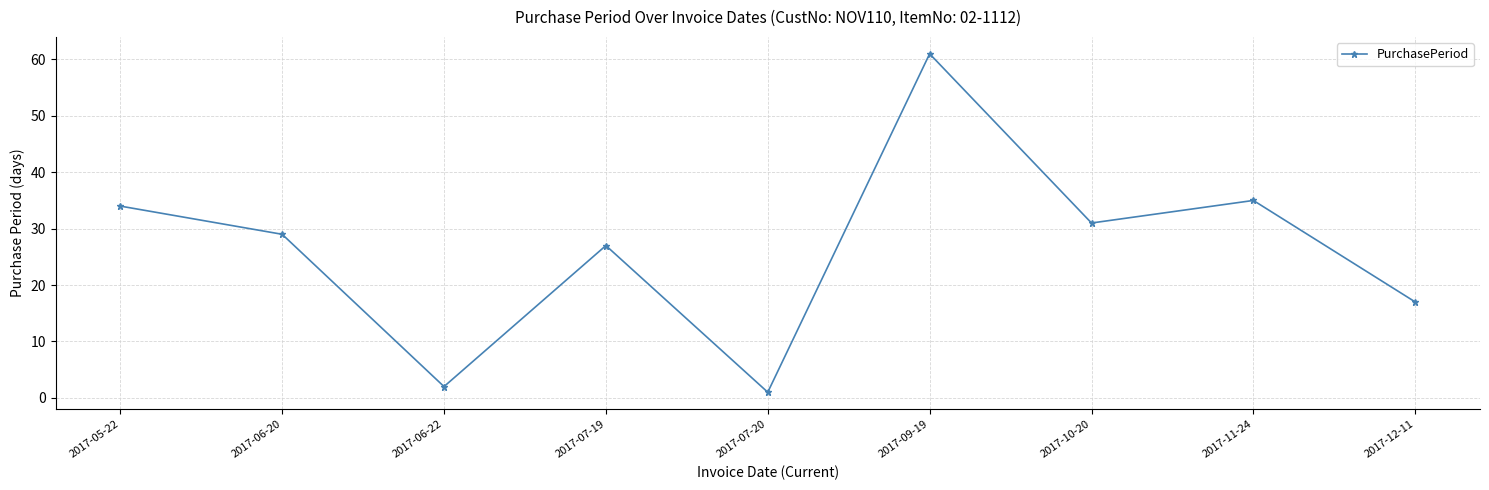

What is the greatest value displayed?

61